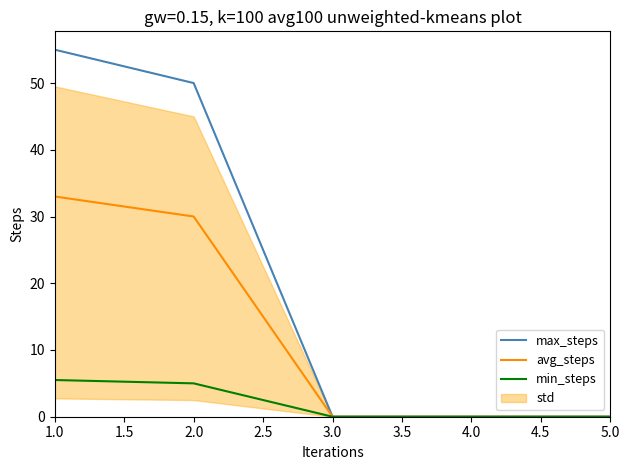

How many values in avg_steps are above zero?

2